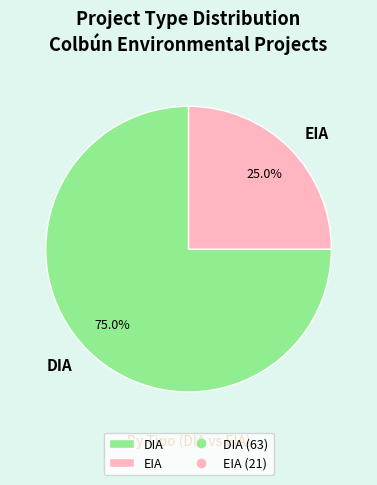

The DIA slice represents 75% of the pie. True or false?

True